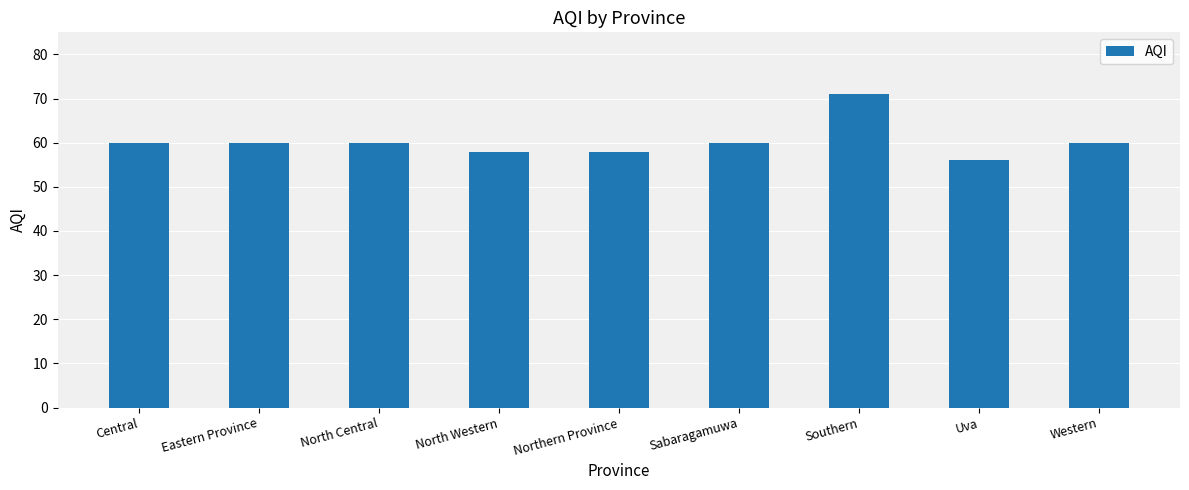

The value at Southern is 71. True or false?

True